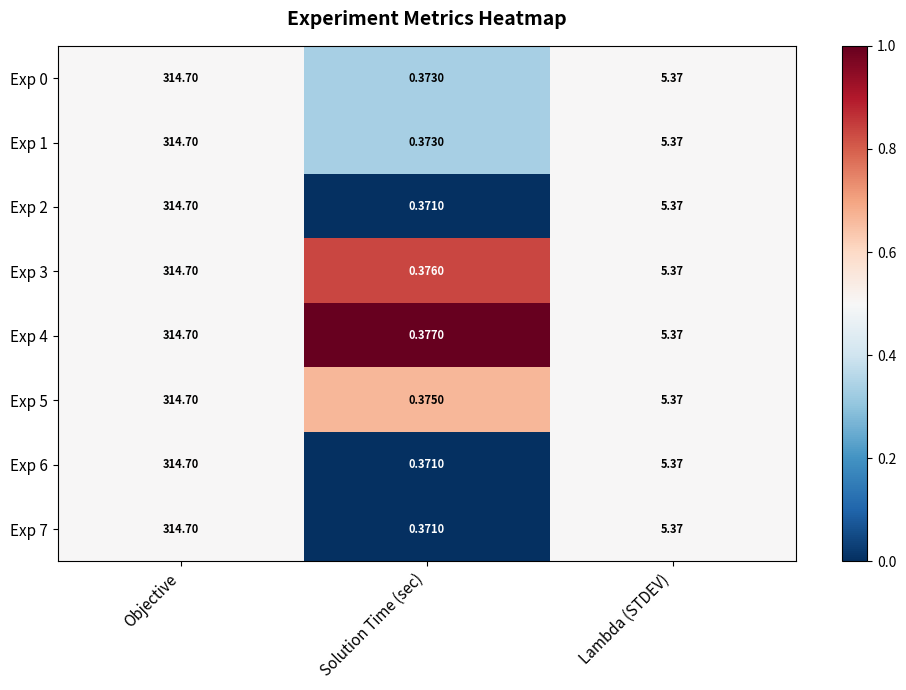

List the labels in order of Exp 4 value, largest first.

Objective, Lambda (STDEV), Solution Time (sec)